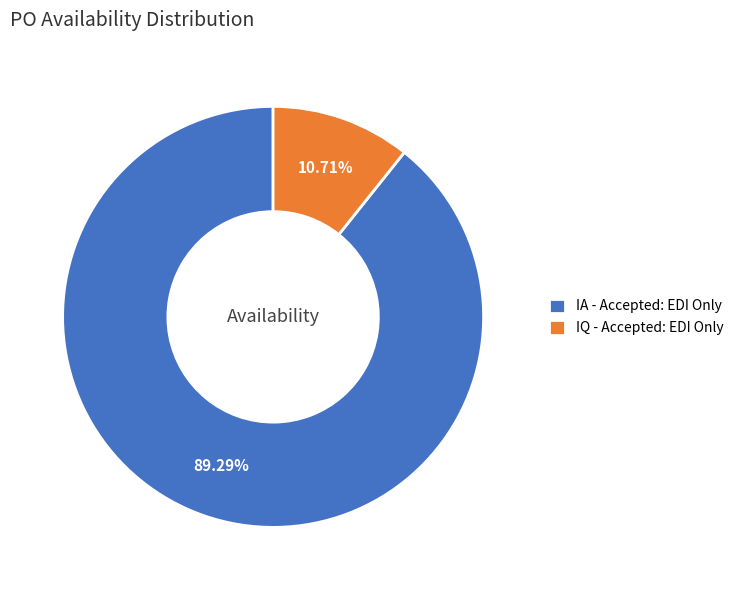

To the nearest percent, what is the difference between the largest and smallest slice percentages?

79%